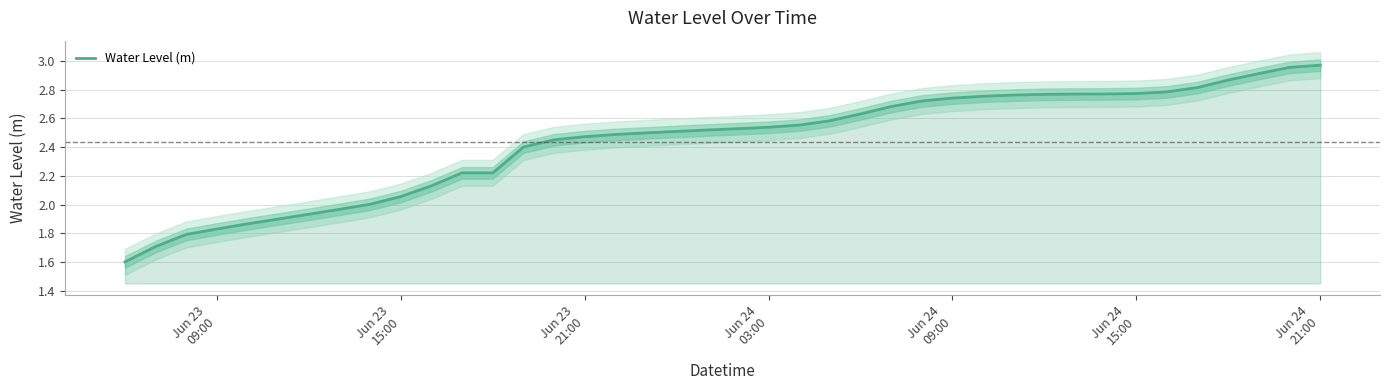

Reading right to left, transcribe all the data shown in this chart.

3.0	3.0	2.9	2.9	2.8	2.8	2.8	2.8	2.8	2.8	2.8	2.8	2.7	2.7	2.7	2.6	2.6	2.6	2.5	2.5	2.5	2.5	2.5	2.5	2.5	2.5	2.4	2.2	2.2	2.1	2.1	2.0	2.0	1.9	1.9	1.9	1.8	1.8	1.7	1.6